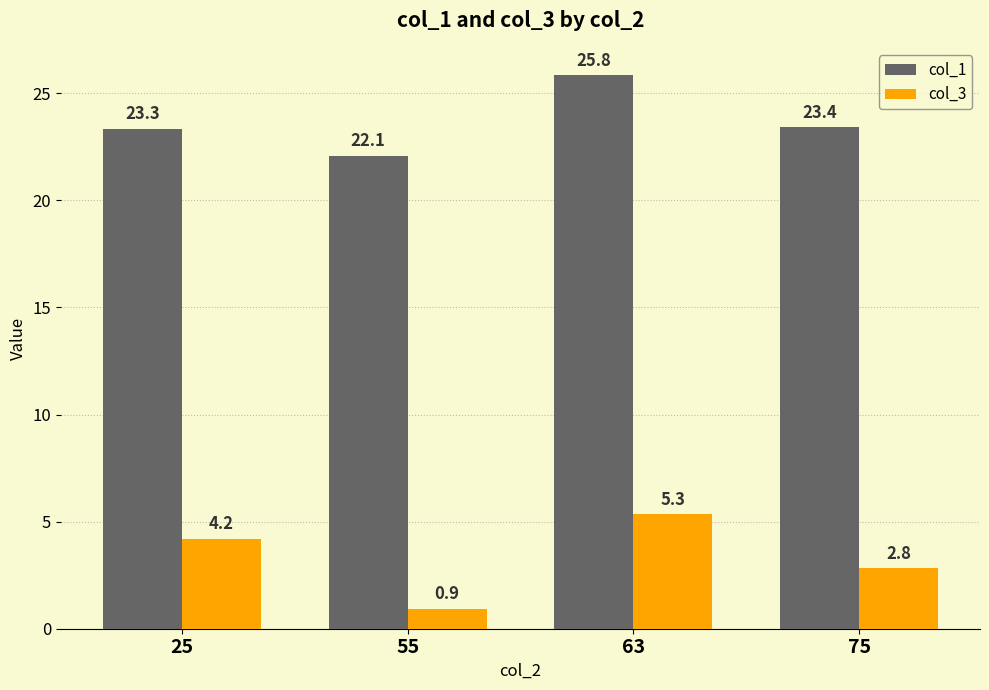

What is the difference between the highest and lowest values at 25?

19.1